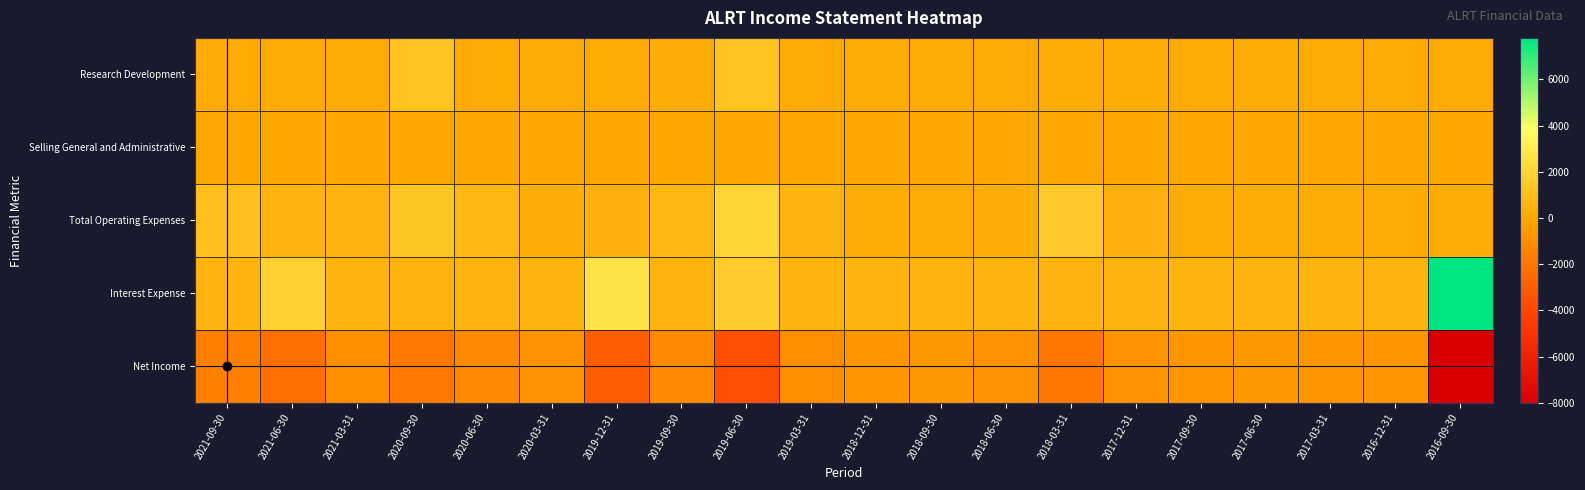

Which label corresponds to the largest value in the chart?

2016-09-30